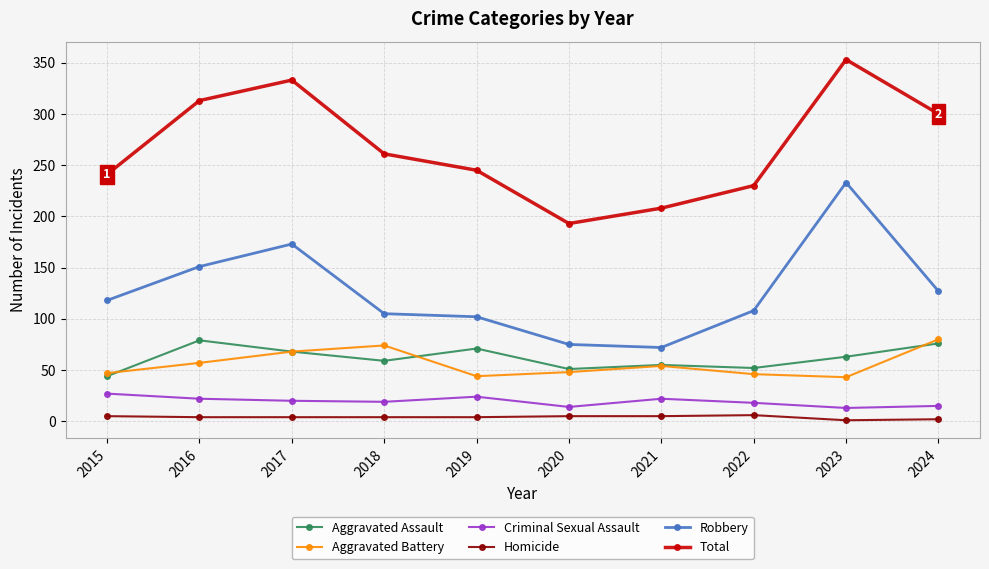

Count the number of categories in the chart.

10